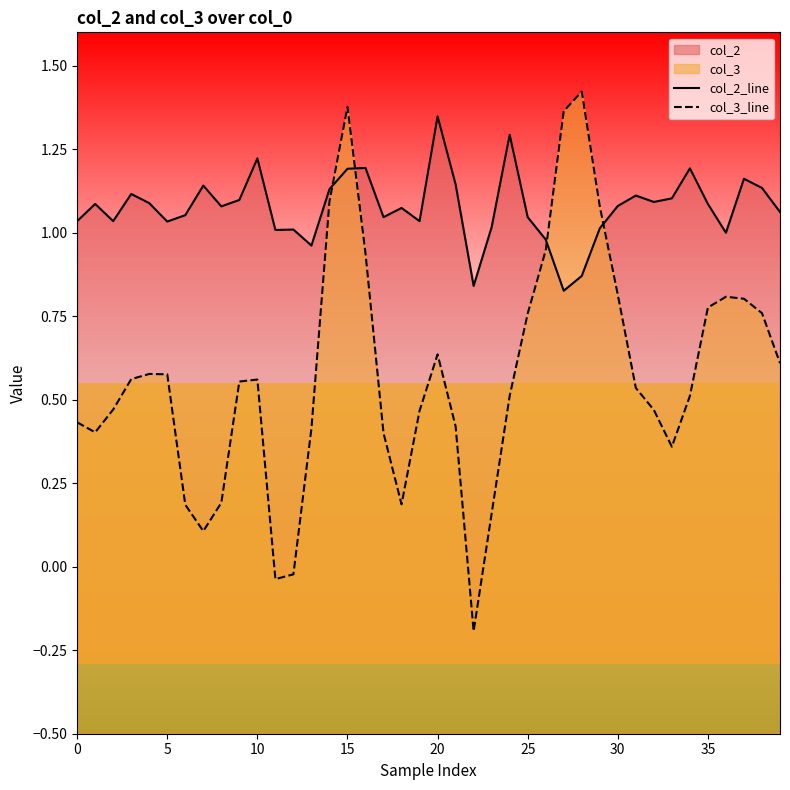

List the series in order of their overall mean, highest first.

col_2_line, col_3_line